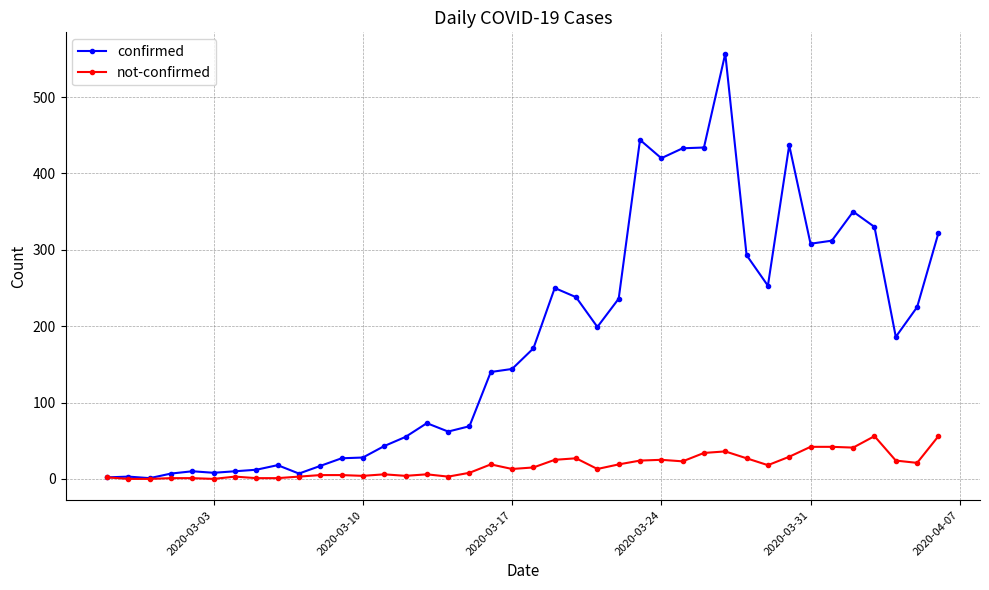

What is the sum of all not-confirmed values?

682